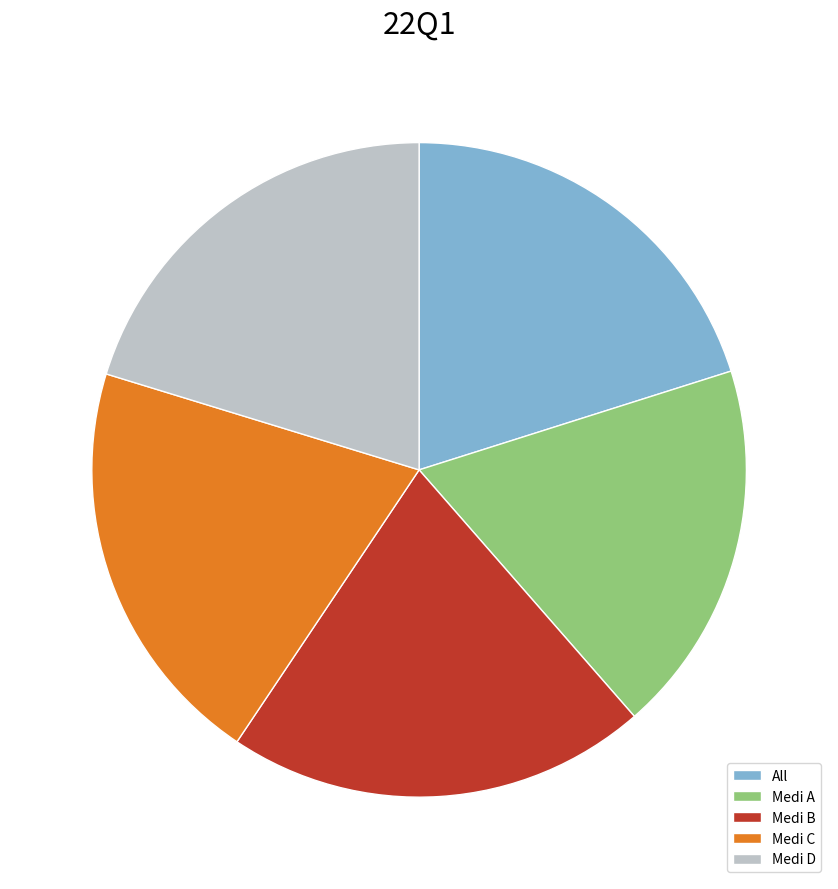

Do Medi A and All together represent more than half of the pie?

No